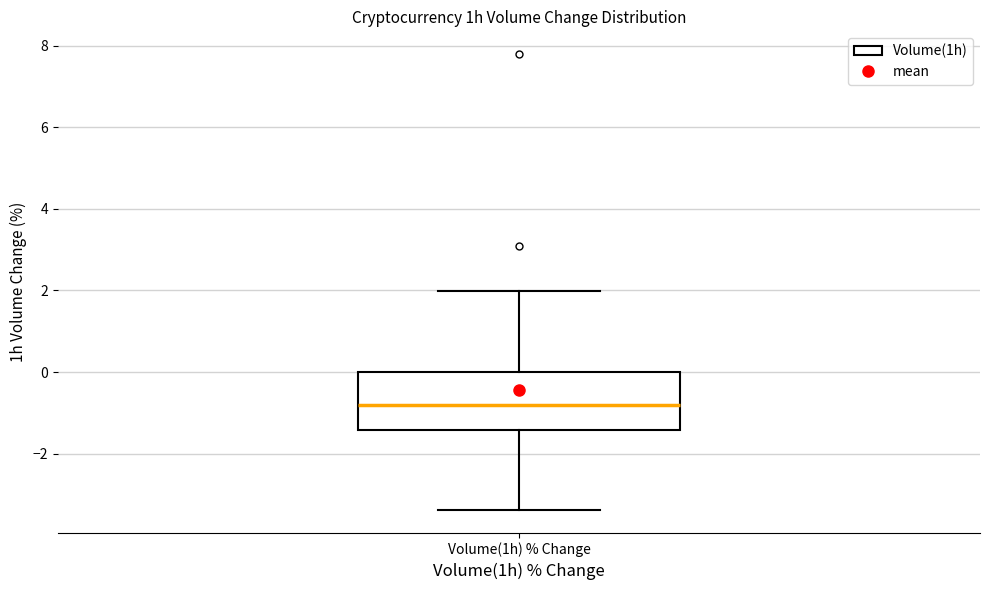

Read this box plot against the y-axis: the position of the median line, the range covered by the box, and the ends of both whiskers. The values are not printed on the chart, so give them approximately, as read against the axis.

median -0.8, box -1.4 to 0.0, whiskers -3.4 to 2.0